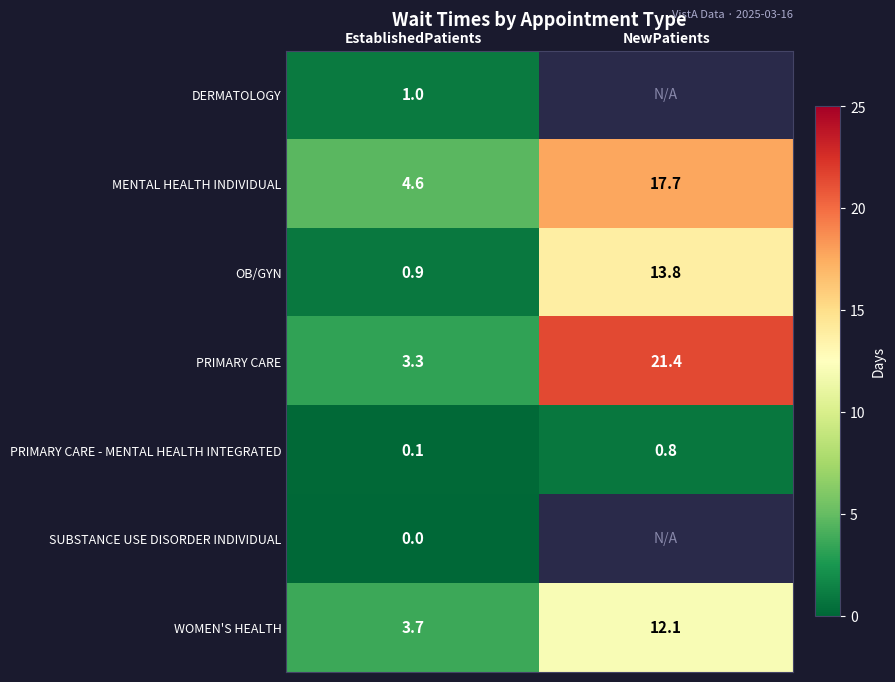

Which category has the lowest value in the PRIMARY CARE - MENTAL HEALTH INTEGRATED series?

EstablishedPatients